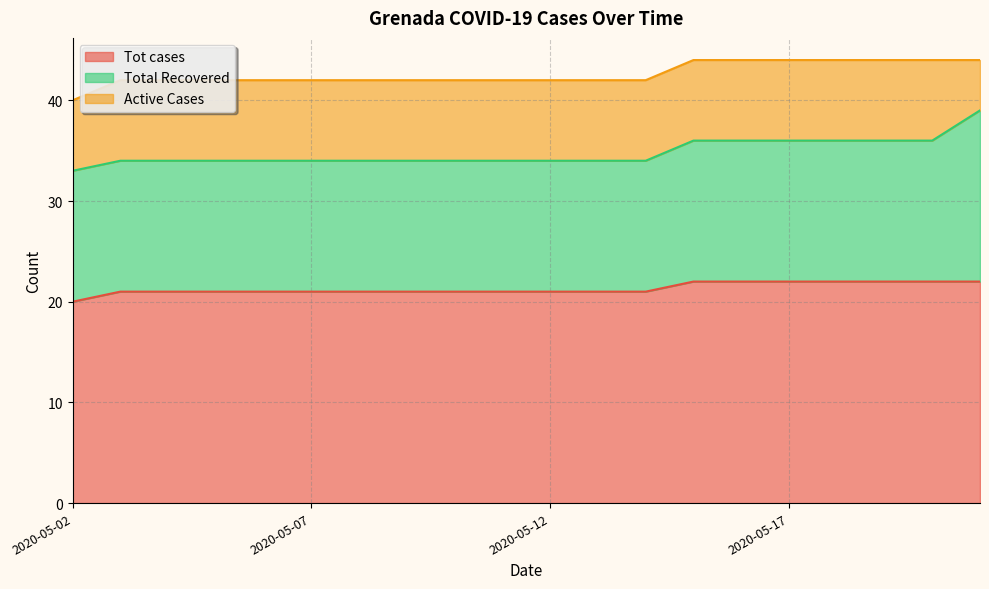

What is the sum of all Total Recovered values?

270